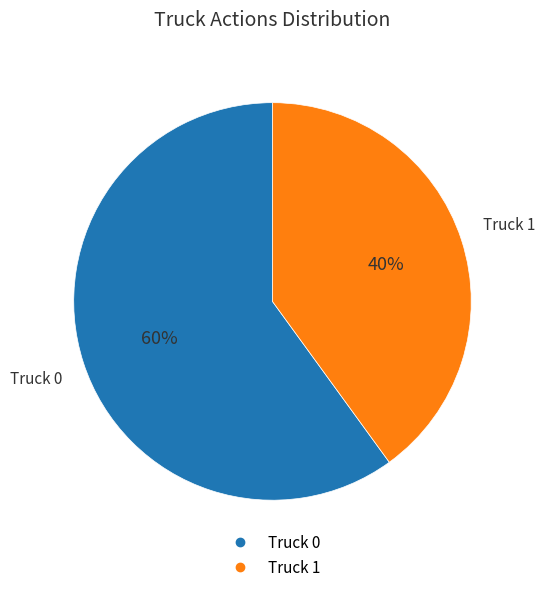

What percentage is the Truck 1 slice, to the nearest percent?

40%